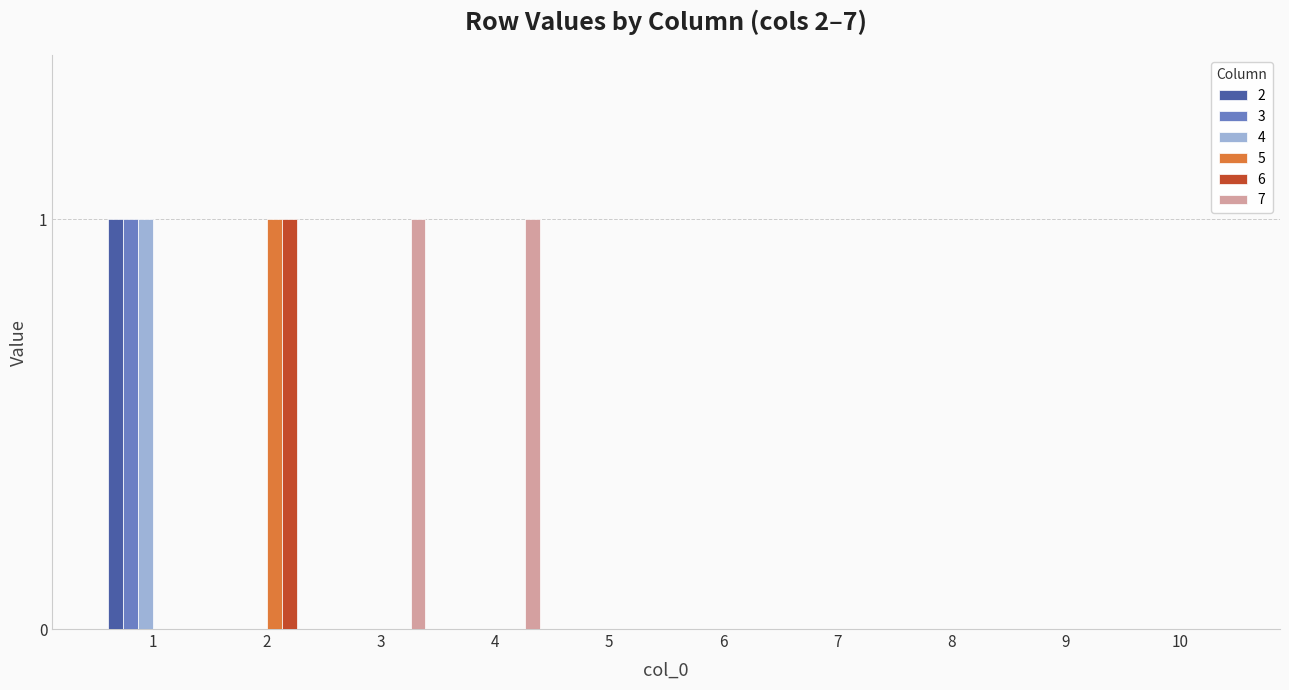

Which series has the largest total across all categories?

7